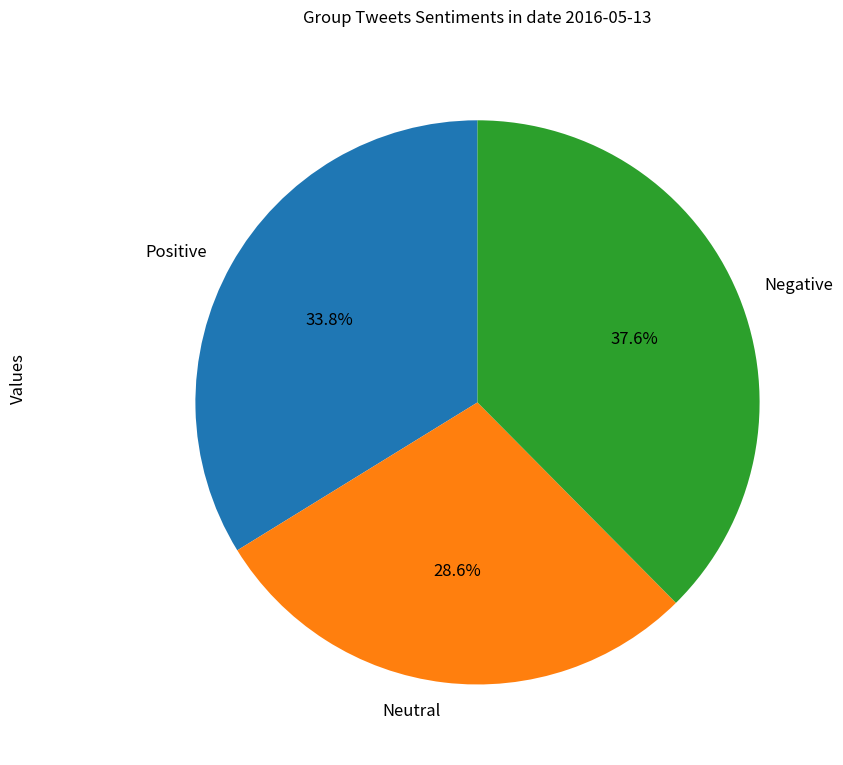

Rank the categories by value from highest to lowest.

Negative, Positive, Neutral